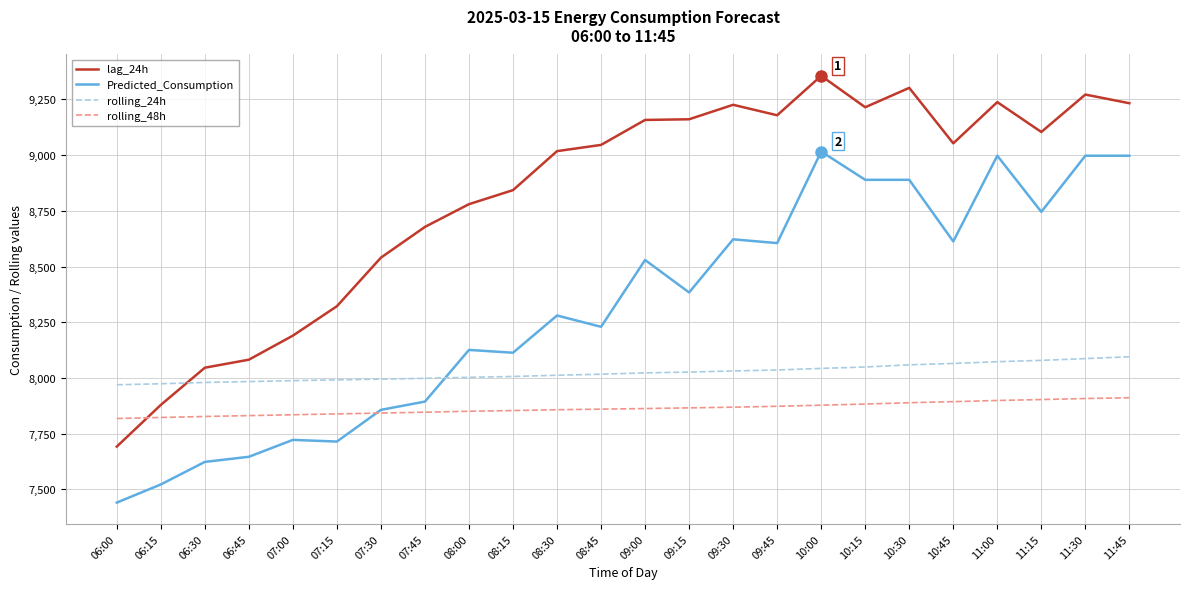

What are all the series names shown in the legend?

lag_24h, Predicted_Consumption, rolling_24h, rolling_48h